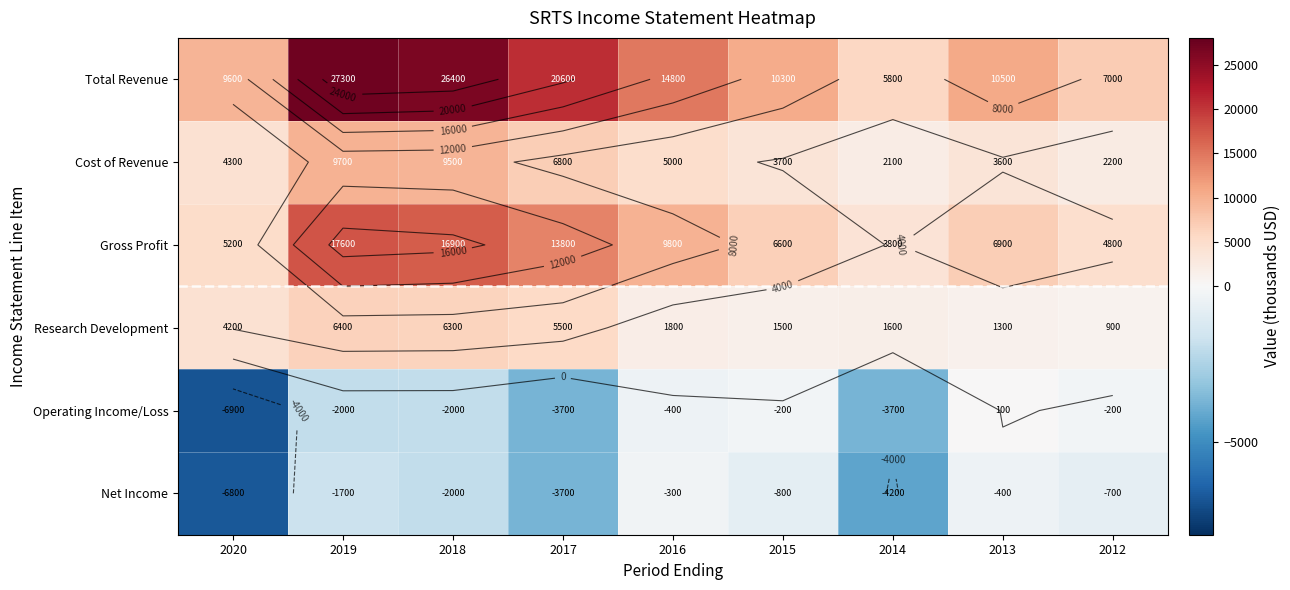

Which has a higher value, 2019 or 2013?

2019